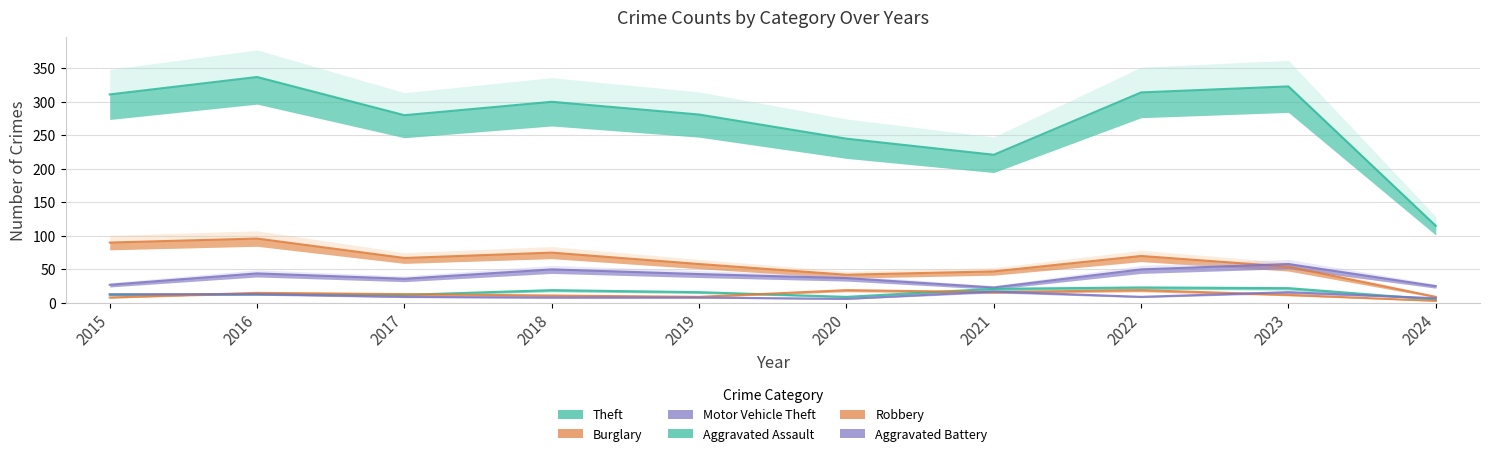

How many intersections are there between Aggravated Battery and Robbery?

4